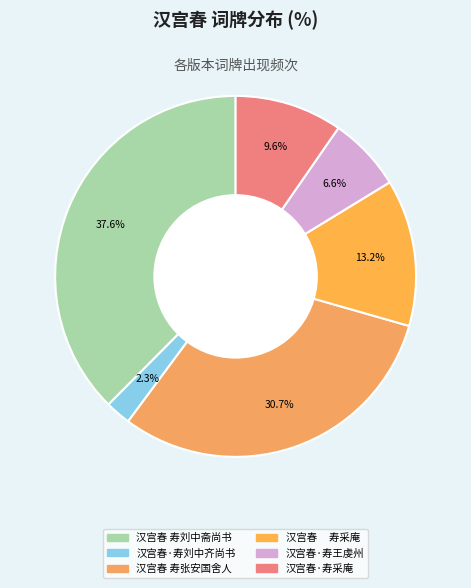

Which slice is the smallest?

汉宫春·寿刘中齐尚书